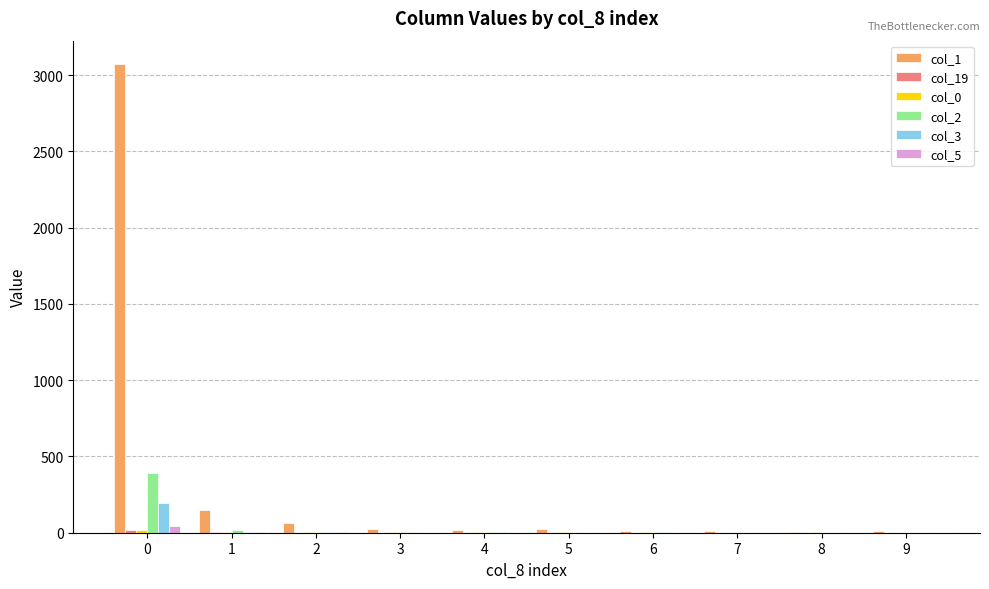

Count the number of categories in the chart.

10